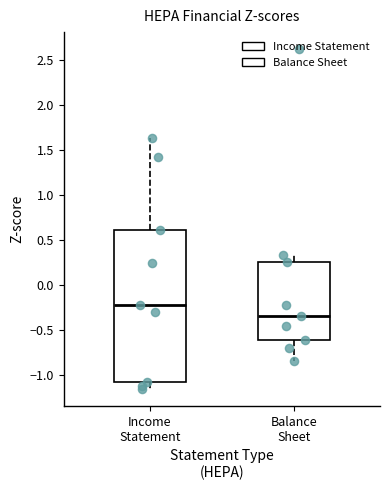

Reading left to right, transcribe this box plot: for each box, give where its median line is, the range the box spans, and where its two whiskers end, as read against the y-axis. The values are not printed on the chart, so give them approximately, as read against the axis.

Income Statement: median -0.20, box -1.10 to 0.60, whiskers -1.15 to 1.65
Balance Sheet: median -0.35, box -0.60 to 0.25, whiskers -0.85 to 0.35